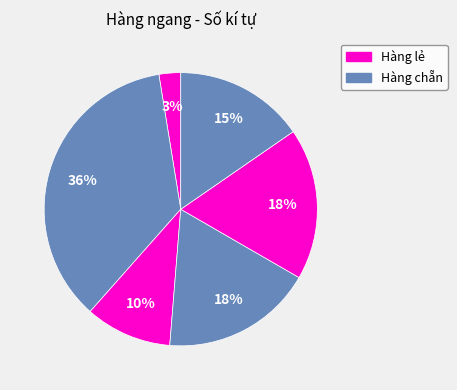

Does any single category account for the majority?

No